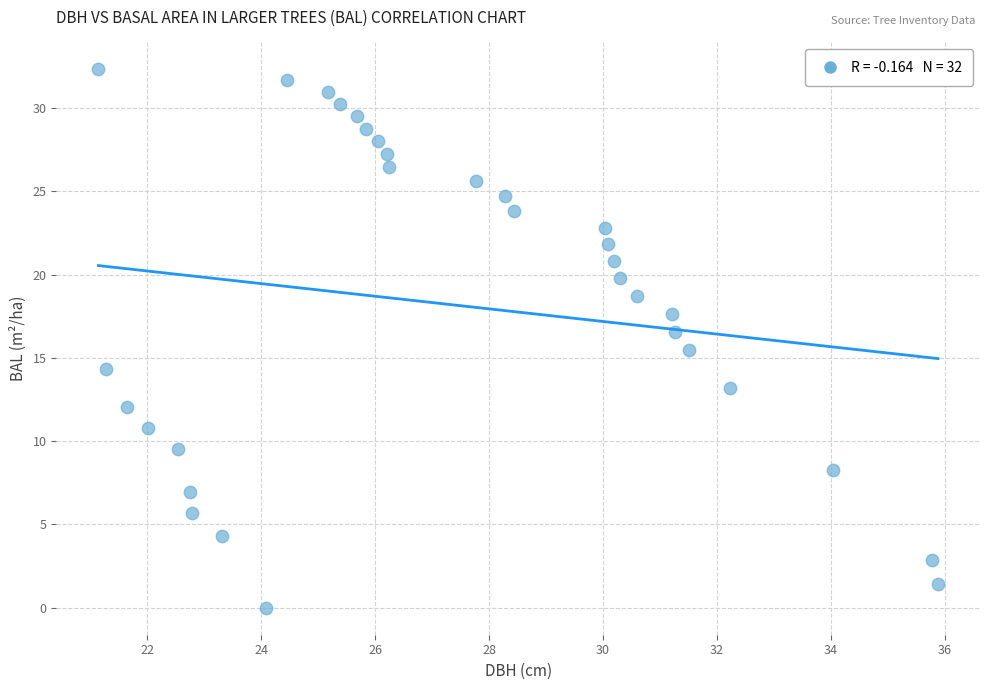

What is the range of Y values (max minus min)?

32.3